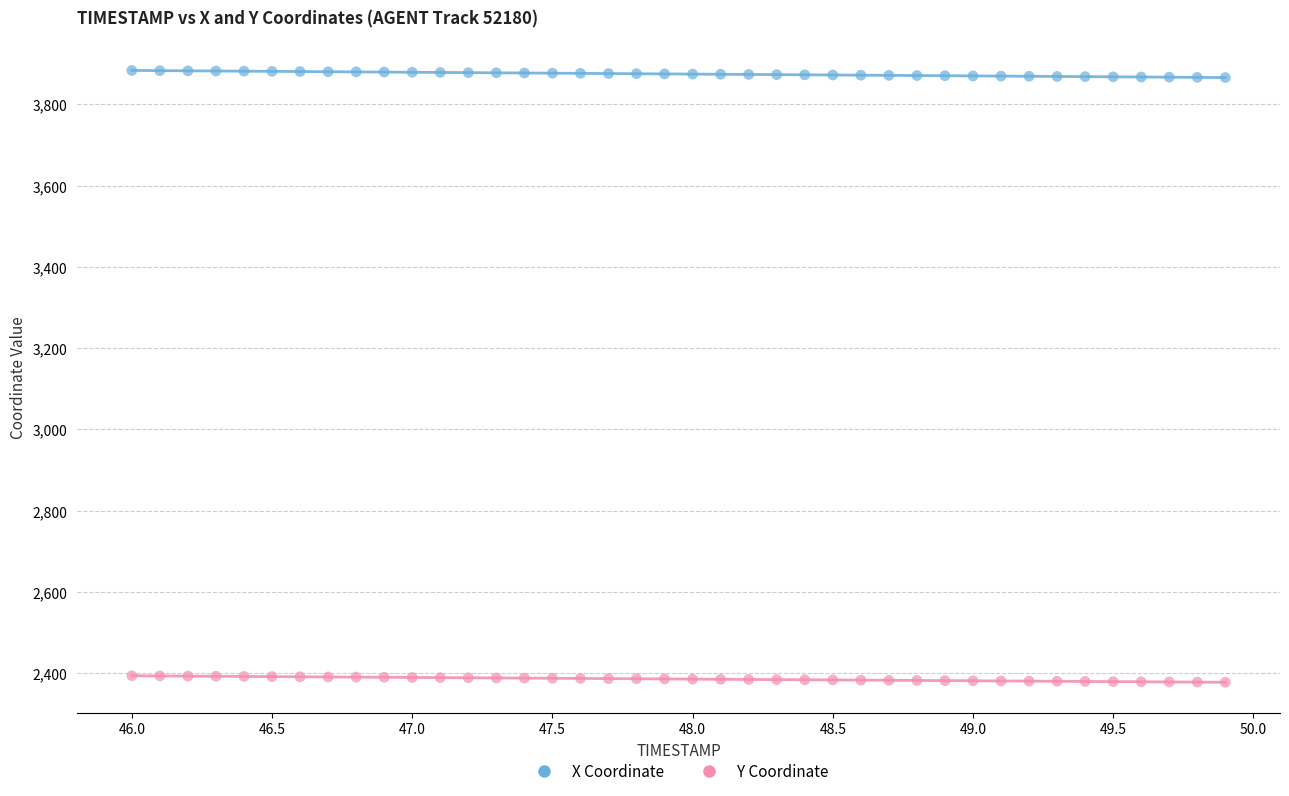

What are all the series names shown in the legend?

X Coordinate, Y Coordinate